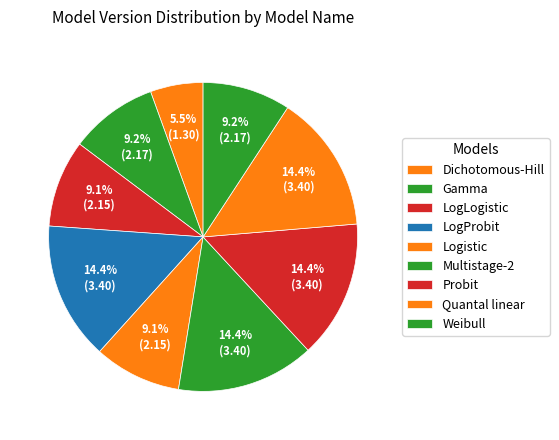

How many slices are in this pie chart?

9